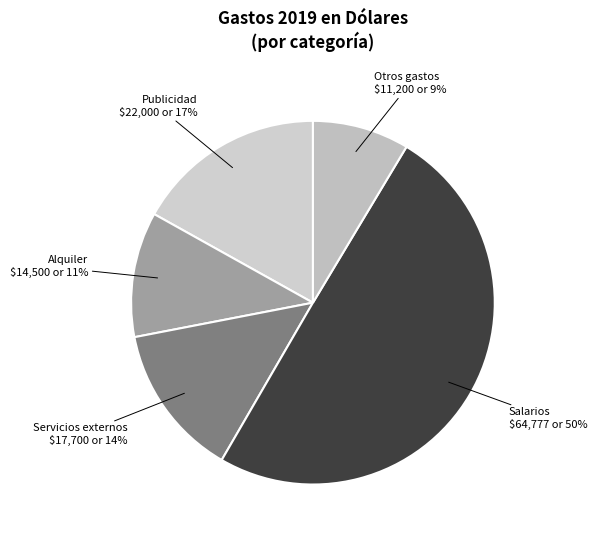

Between Salarios and Servicios externos, which is larger?

Salarios